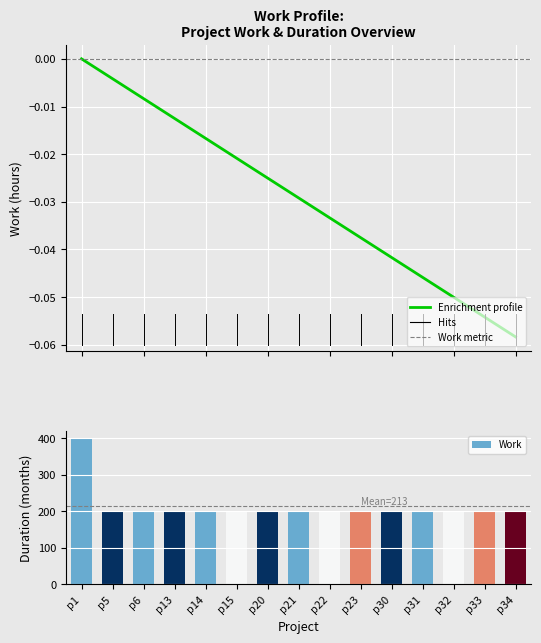

Reading left to right, list all the values displayed in this chart.

p1=400	p5=200	p6=200	p13=200	p14=200	p15=200	p20=200	p21=200	p22=200	p23=200	p30=200	p31=200	p32=200	p33=200	p34=200